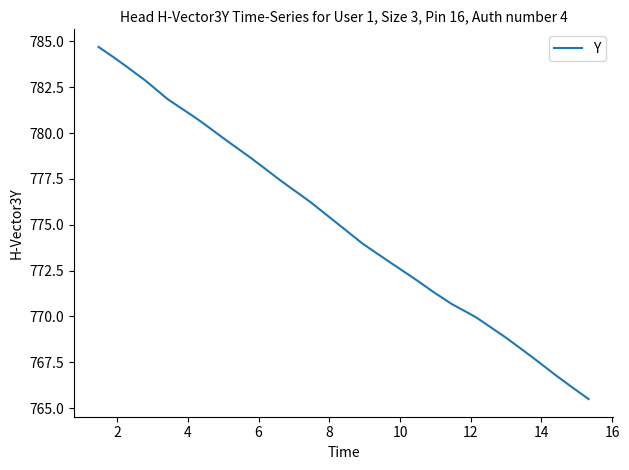

What is the difference between the maximum and minimum values?

19.2